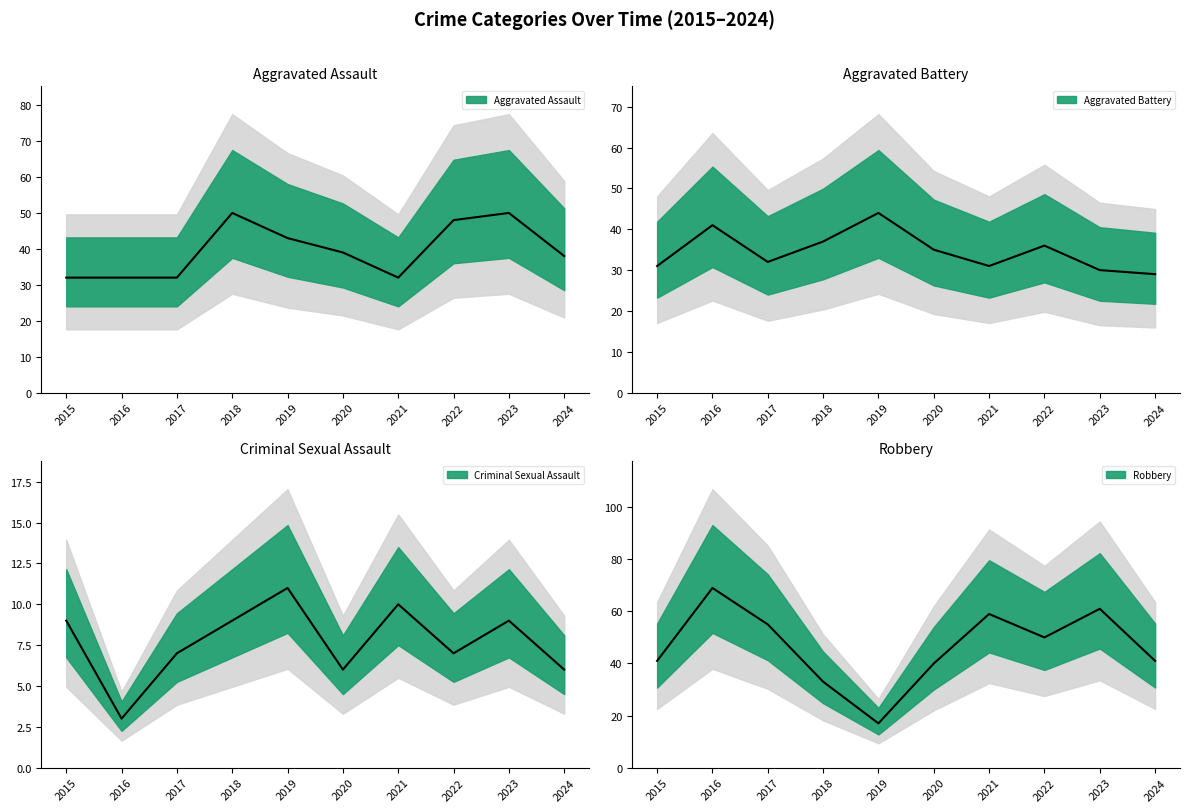

Where does the Robbery series first go above 50?

2016